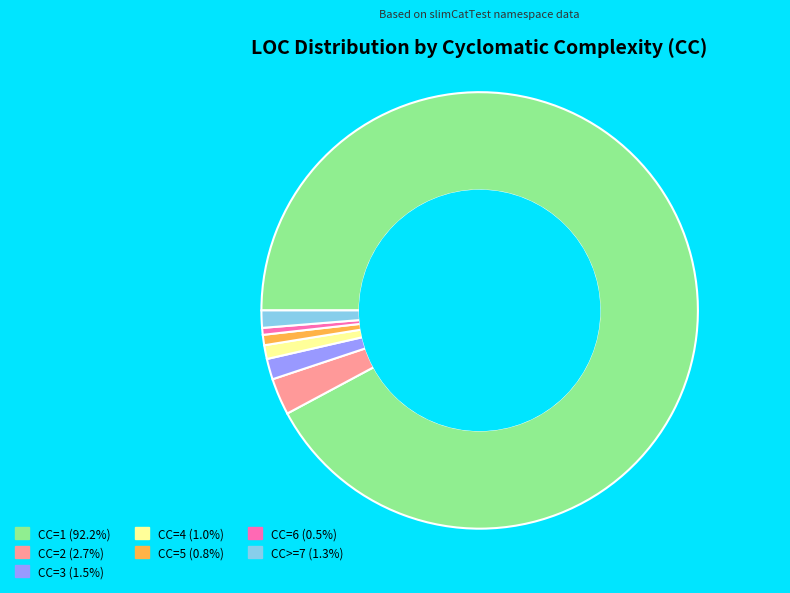

Is the sum of CC=5 (0.8%) and CC>=7 (1.3%) greater than half?

No